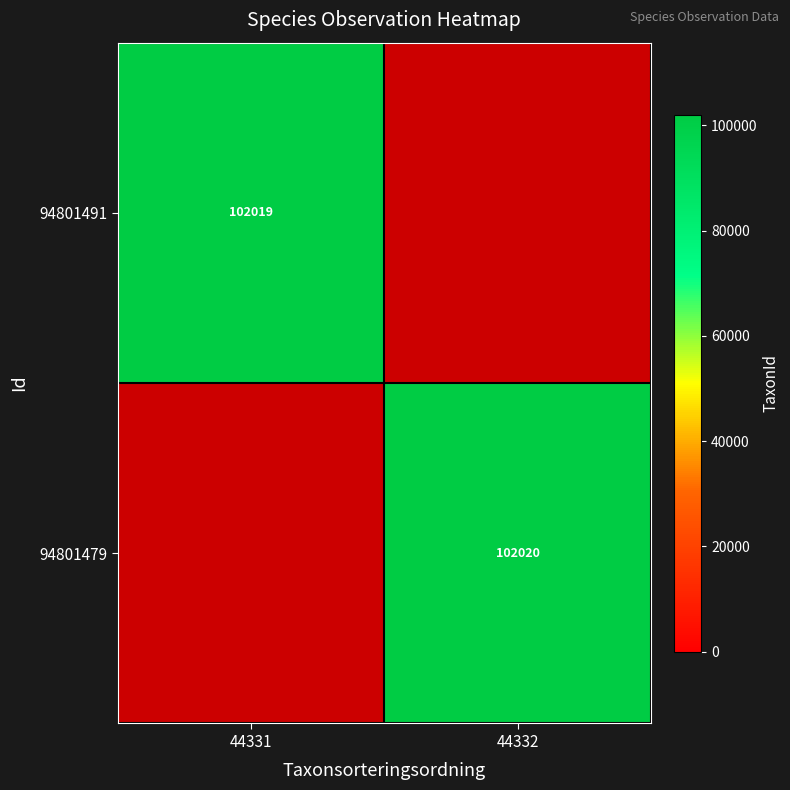

Count the number of data series in this chart.

2